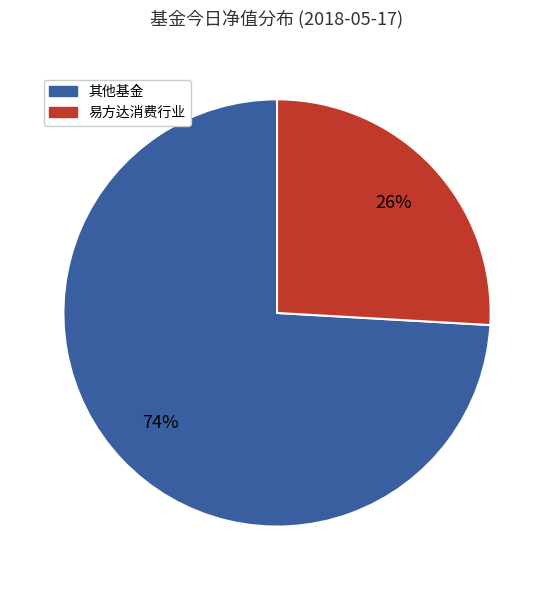

Is the sum of 其他基金 and 易方达消费行业 greater than half?

Yes